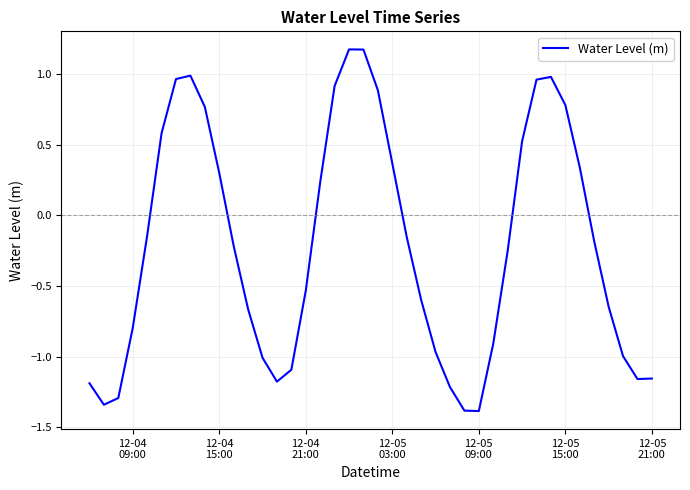

What is the difference between the maximum and minimum values?

2.6